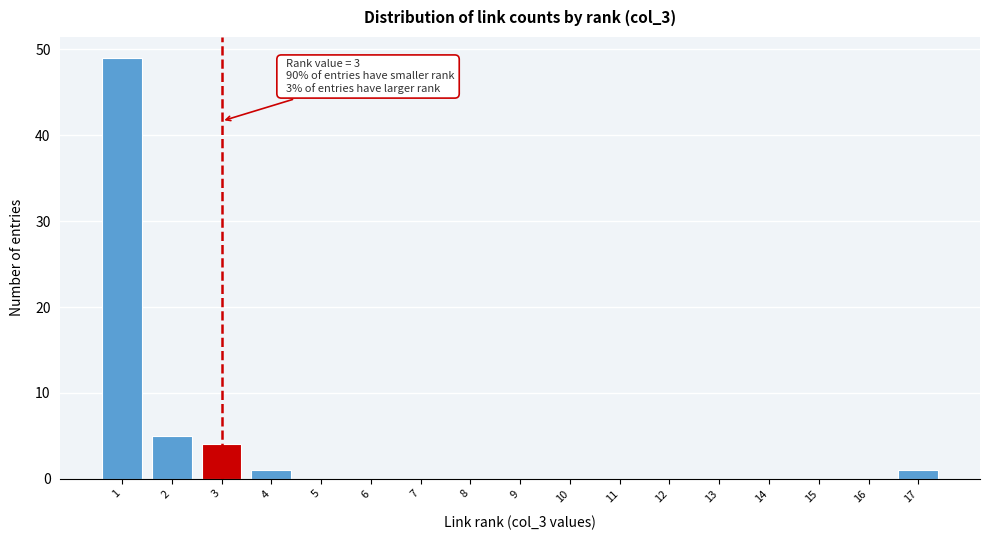

Which range on the x-axis has the tallest bar?

0.5 to 1.5